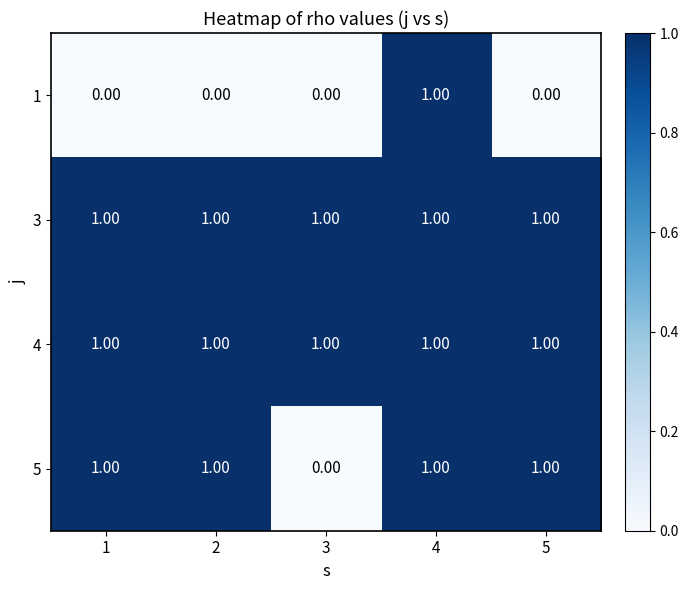

Count the number of categories in the chart.

5